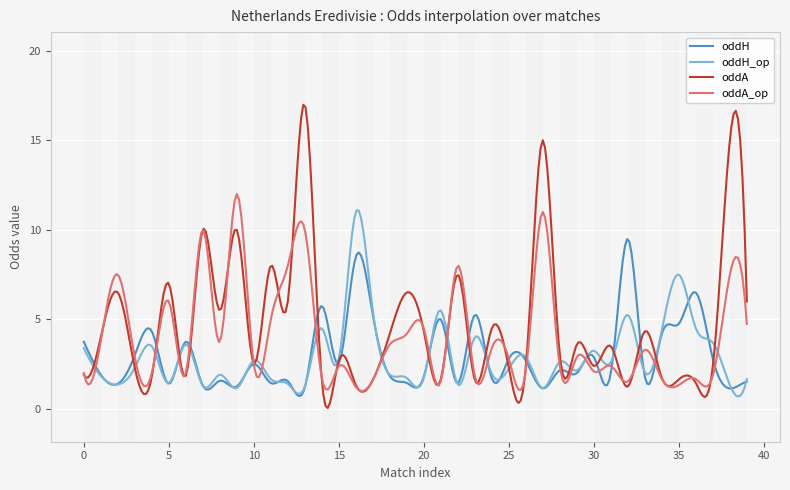

Between 3 and 23, which series saw the biggest shift?

oddH